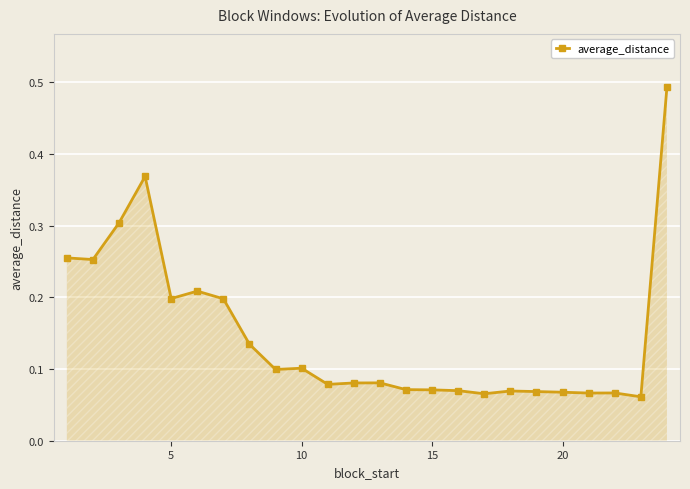

How many values are between 0 and 1?

24